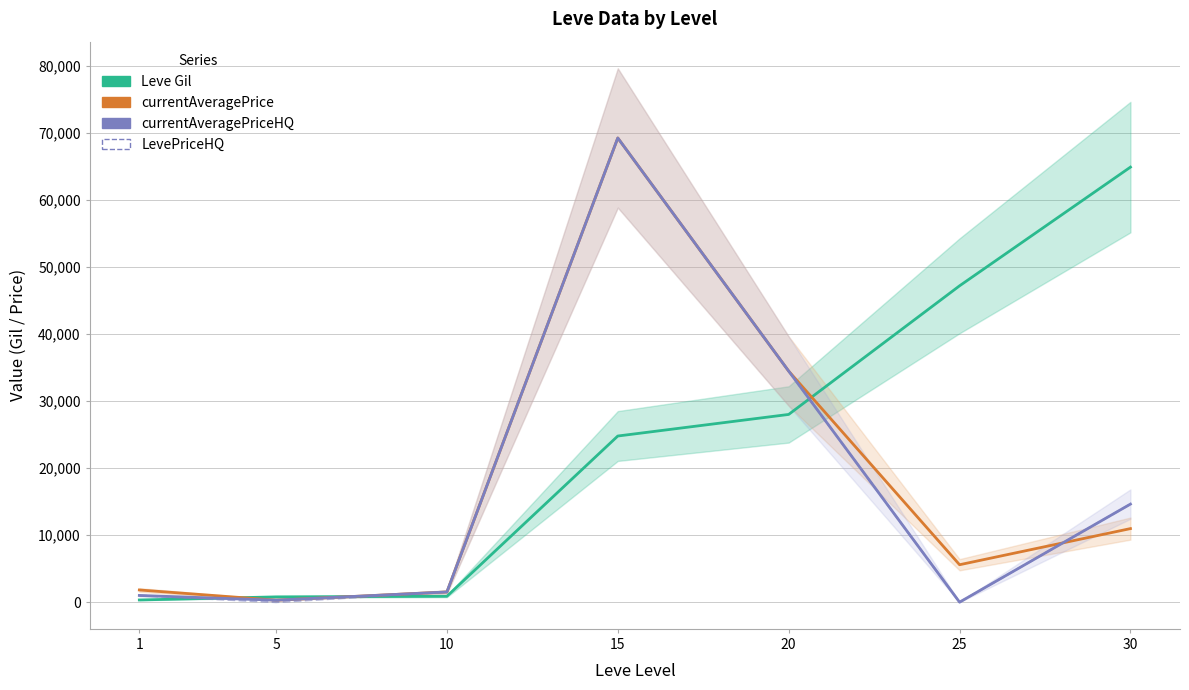

At which label is LevePriceHQ closest to 34628?

20